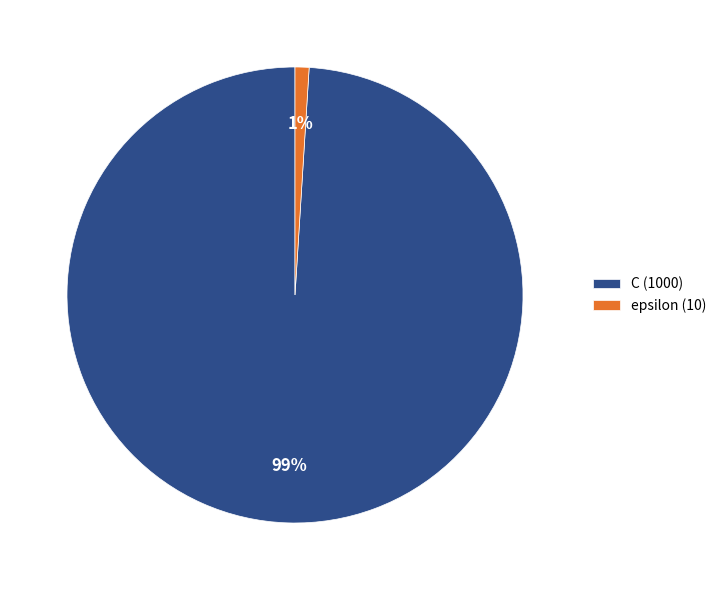

Combined, do epsilon (10) and C (1000) account for over 50%?

Yes